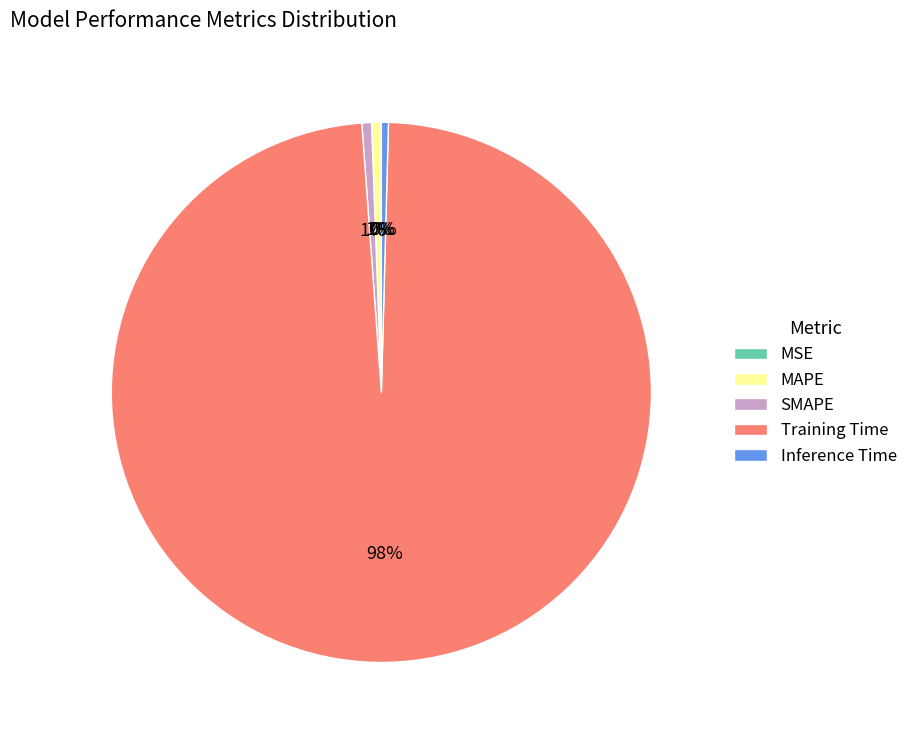

To the nearest percent, what is the difference between the largest and smallest slice percentages?

98%